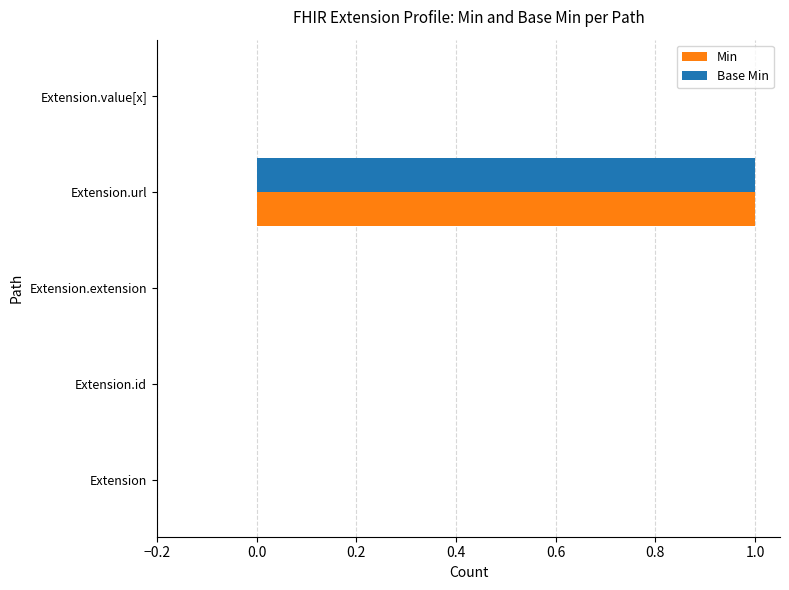

What is the highest value of the Base Min series?

1